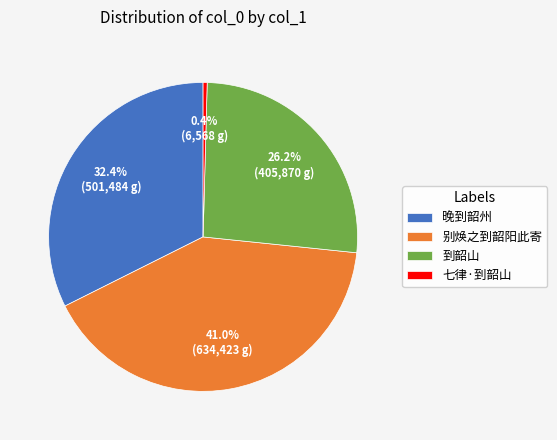

To the nearest percent, what is the average slice percentage?

25%